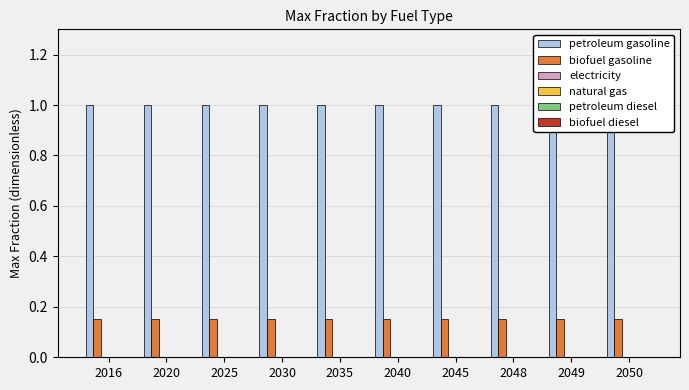

What is the value of the petroleum gasoline bar at the 9th from the left?

1.0